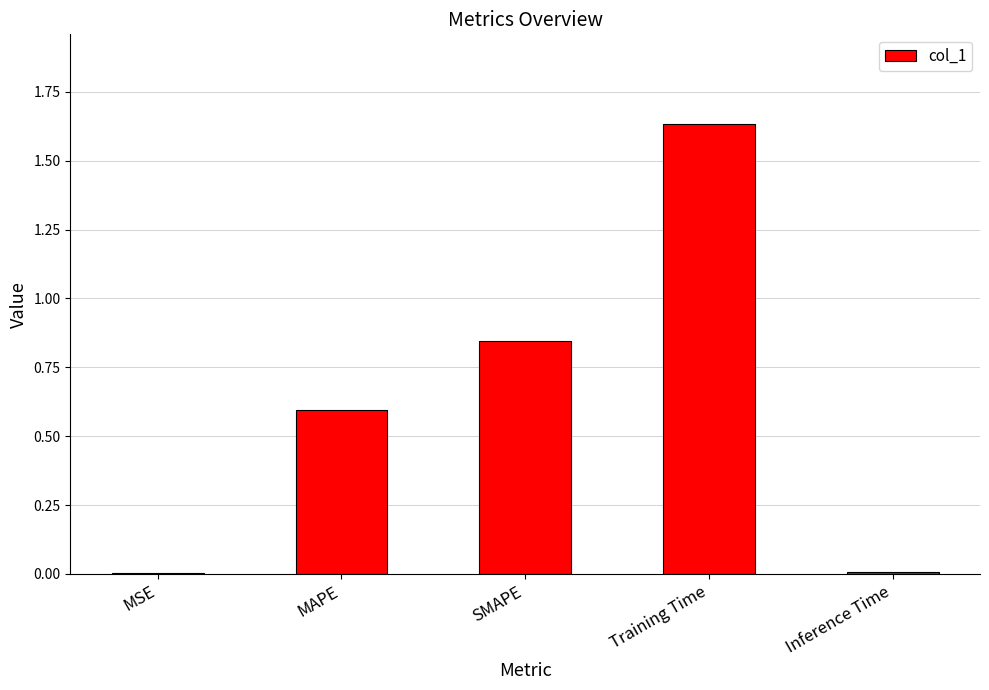

What is the difference between the values at Inference Time and MAPE?

0.6